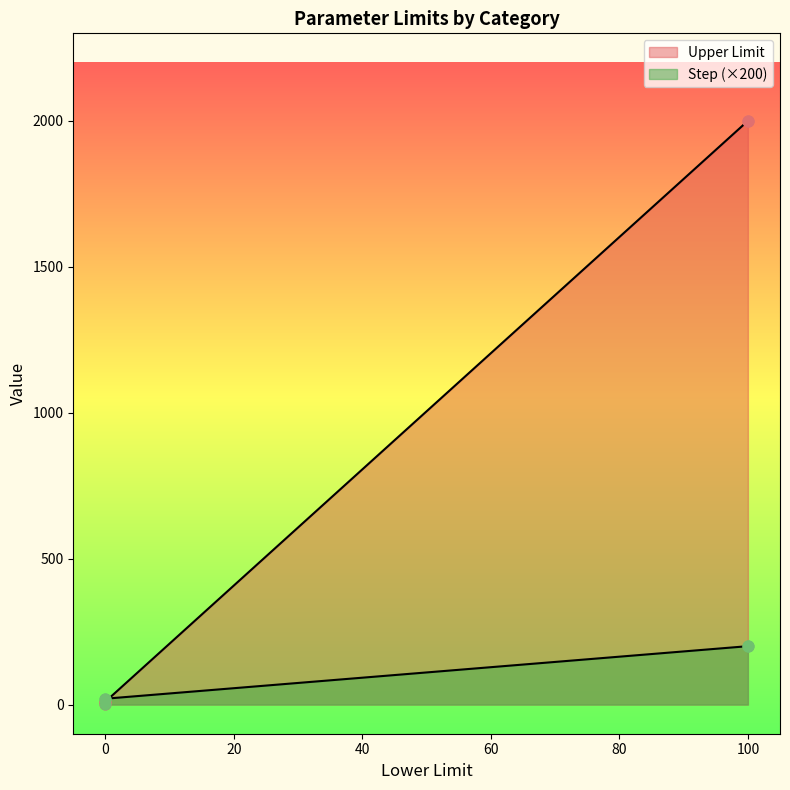

Which series reaches the maximum Y coordinate?

Upper Limit